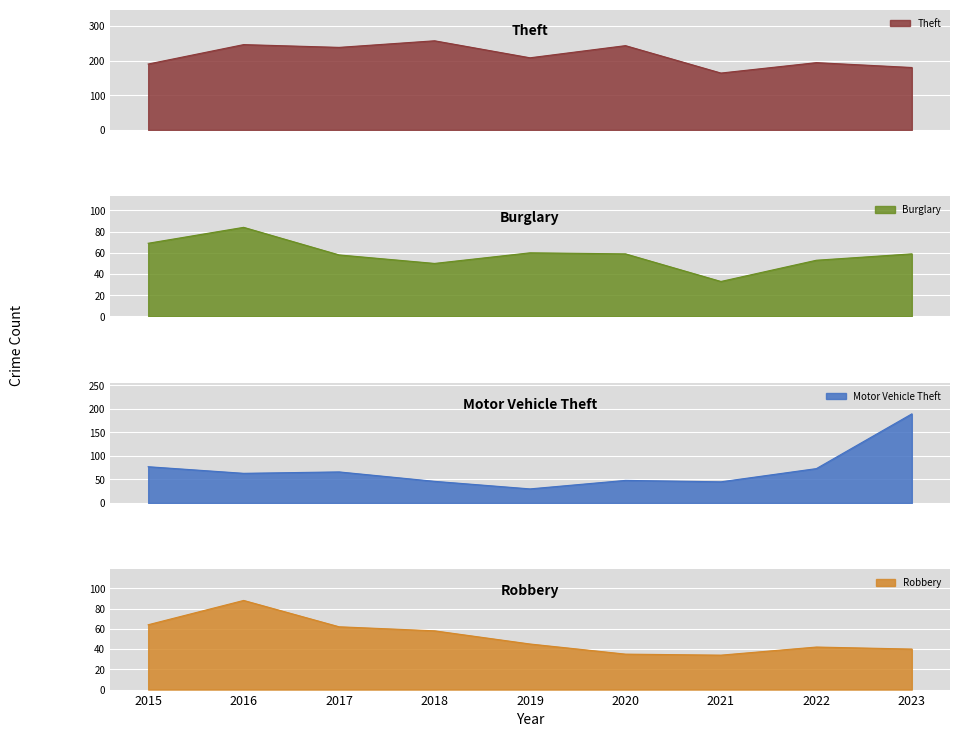

The Robbery series shows 21 at 2022. True or false?

False